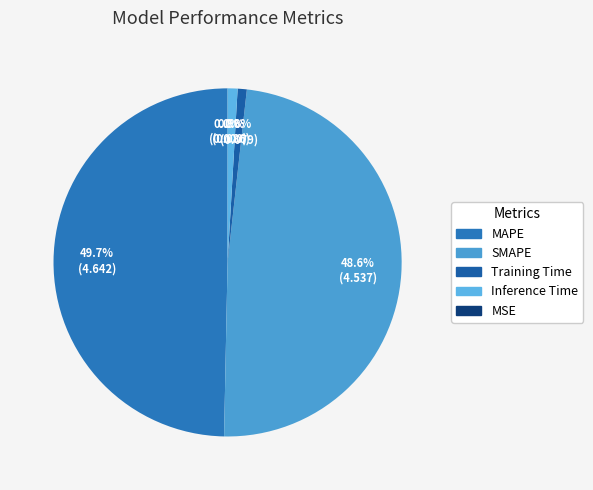

To the nearest percent, what percentage of the pie is Training Time?

1%